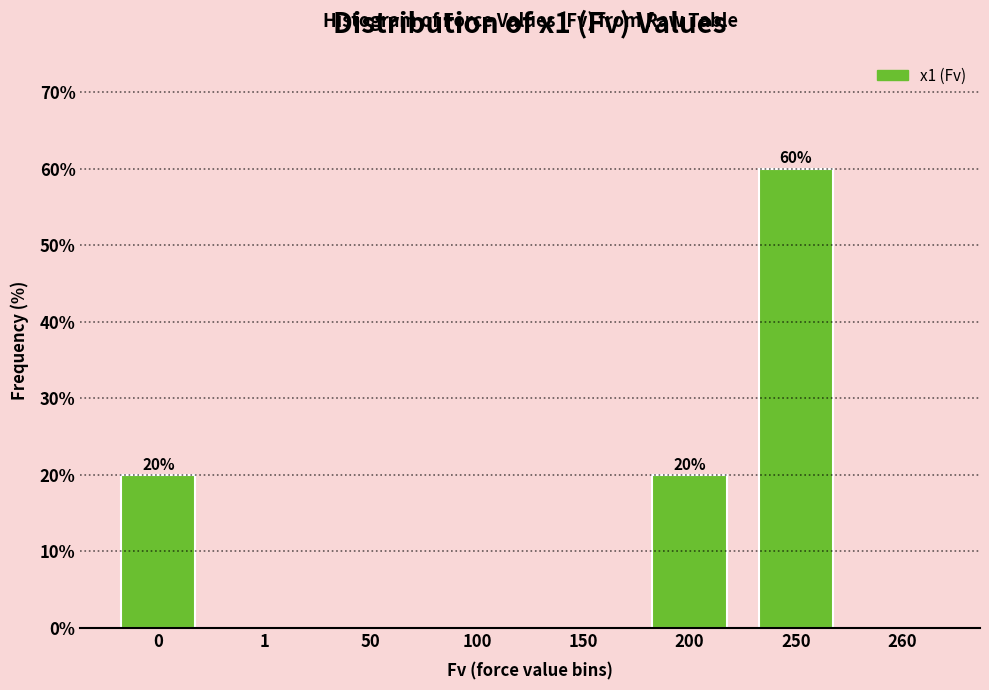

Reading right to left, what are all the values shown in this chart?

260=0	250=60	200=20	150=0	100=0	50=0	1=0	0=20